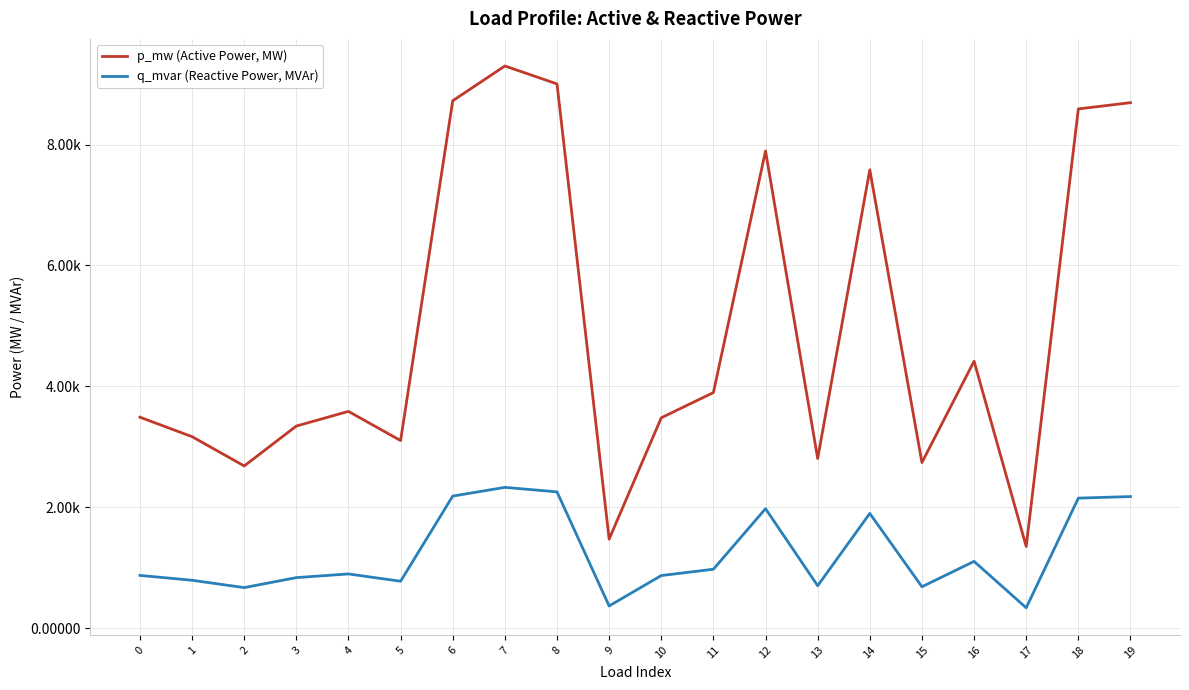

List the labels in order of q_mvar (Reactive Power, MVAr) value, smallest first.

17, 9, 2, 15, 13, 5, 1, 3, 10, 0, 4, 11, 16, 14, 12, 18, 19, 6, 8, 7